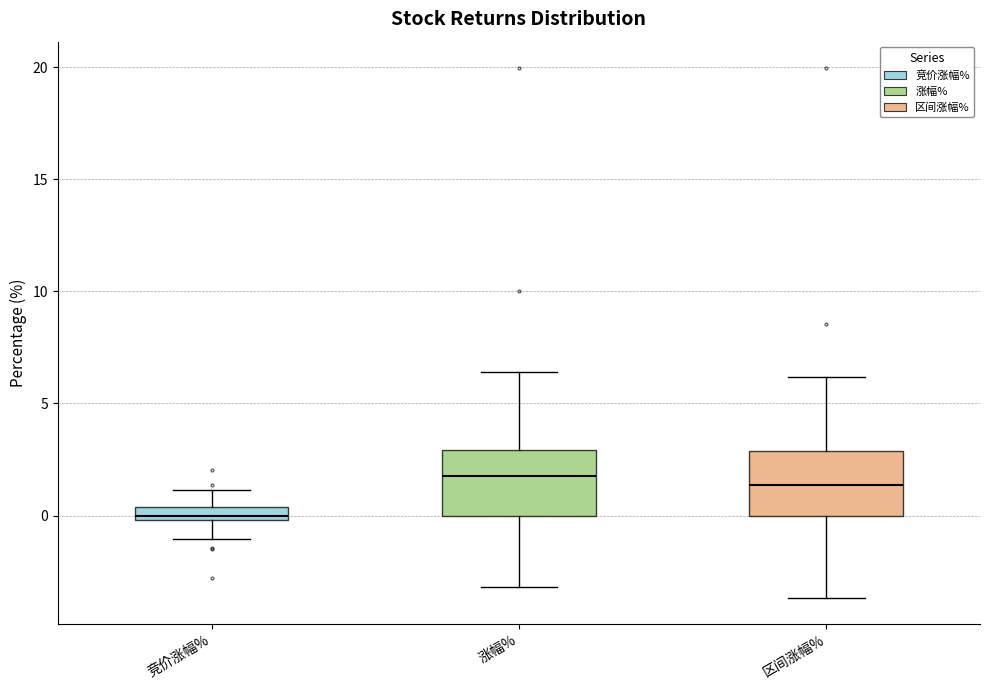

Where does the lower whisker of the box for 区间涨幅% end on the y-axis? The values are not printed on the chart, so give them approximately, as read against the axis.

-3.5